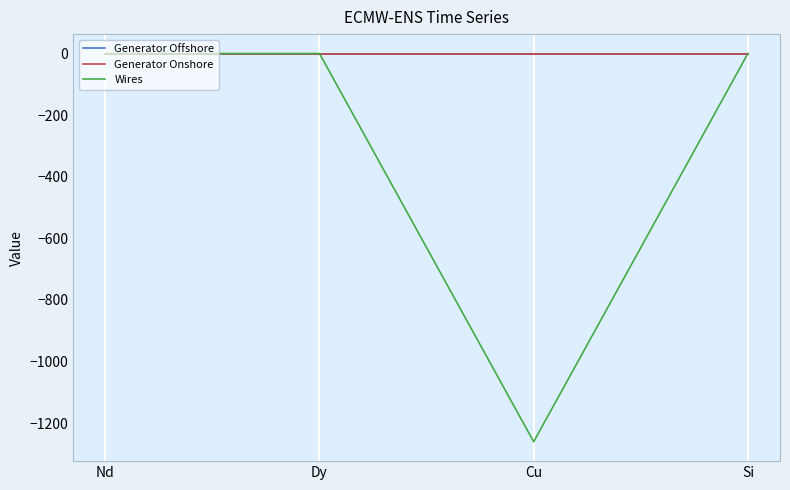

Does the chart have visible grid lines?

Yes